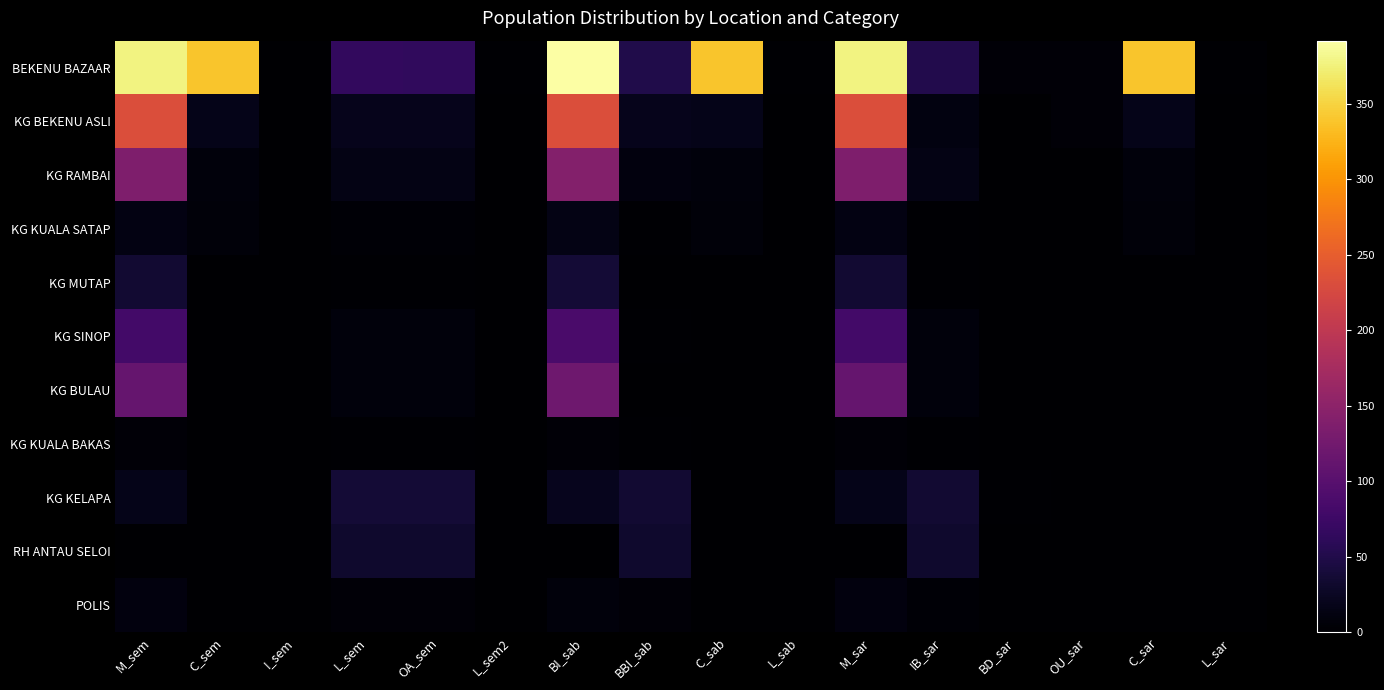

How many distinct data groups are displayed?

11